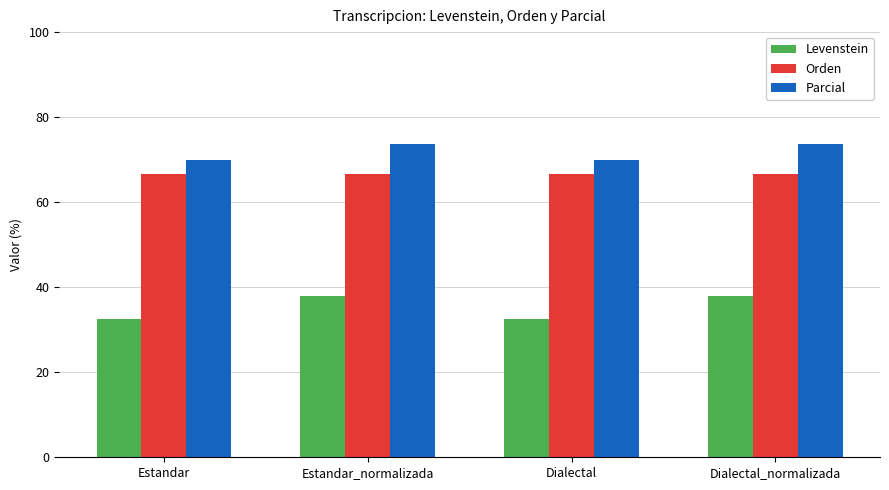

Which series has the largest range (max minus min)?

Levenstein